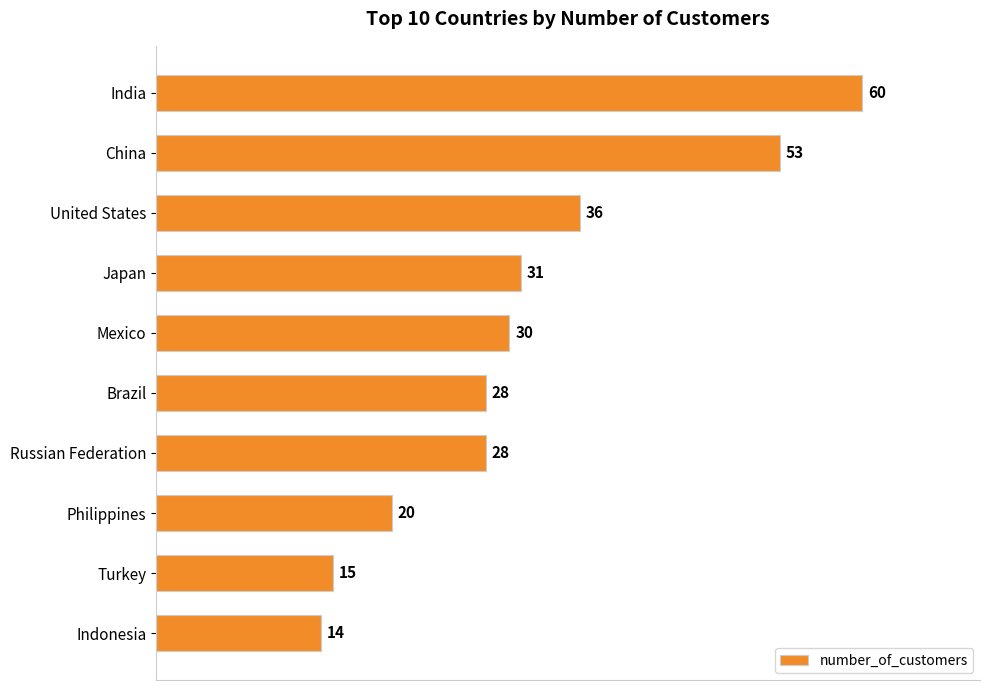

How many bars are there in total?

10